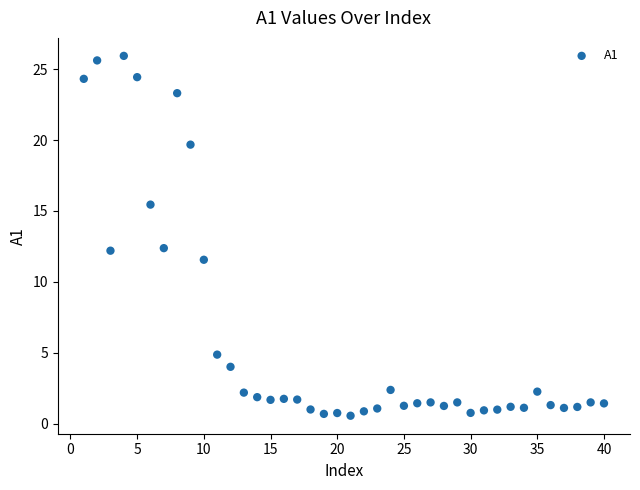

What is the range of X values (max minus min)?

39.0